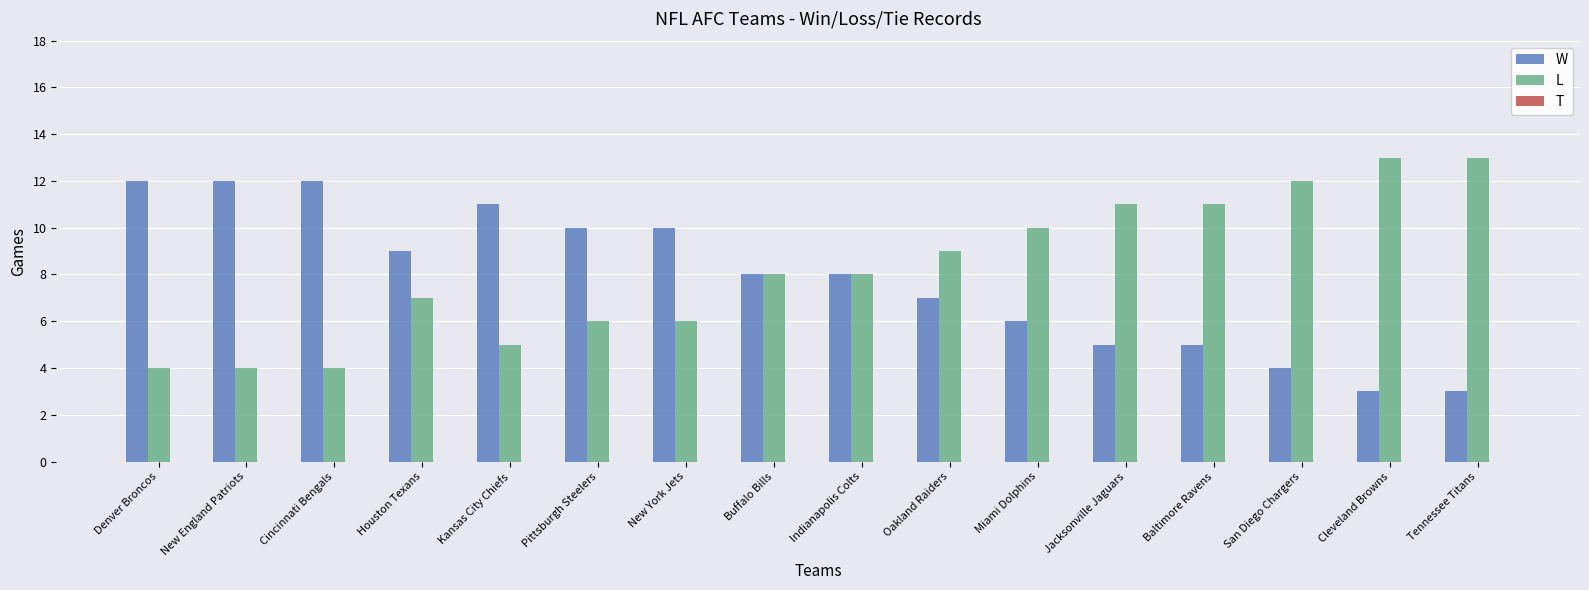

Rank the series at Oakland Raiders from lowest to highest value.

W, L